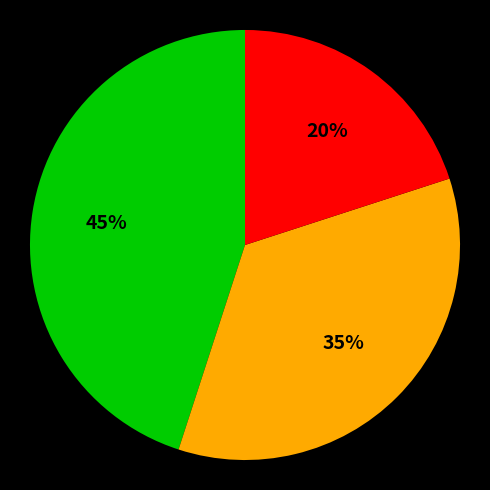

Does any single category account for the majority?

No